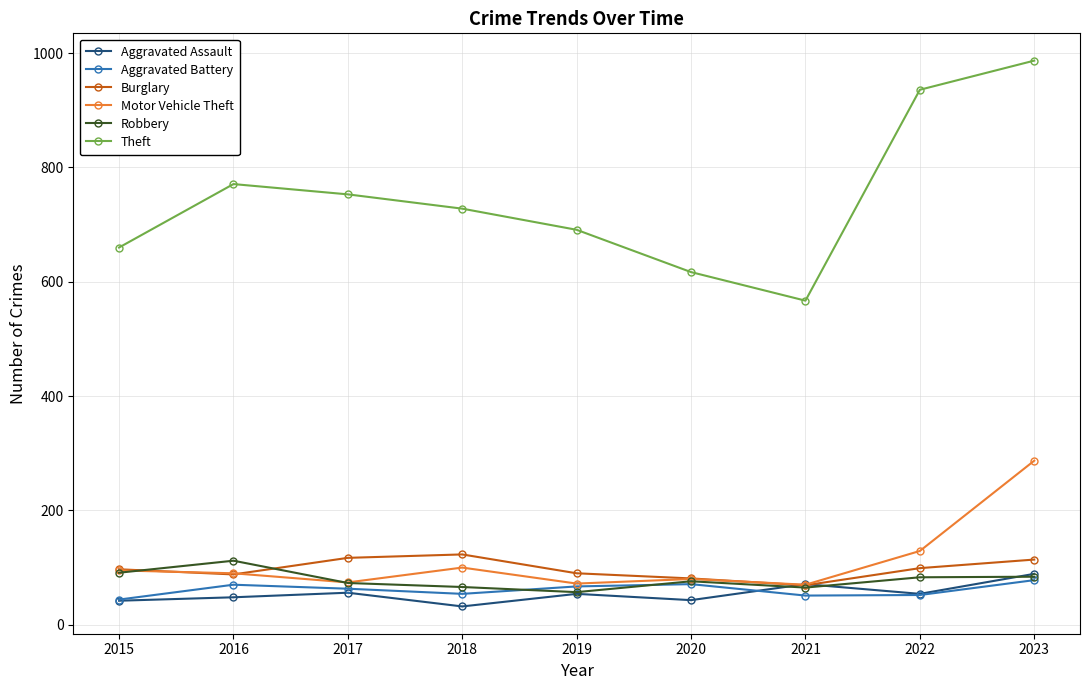

How many values in the Robbery series are below 76?

4